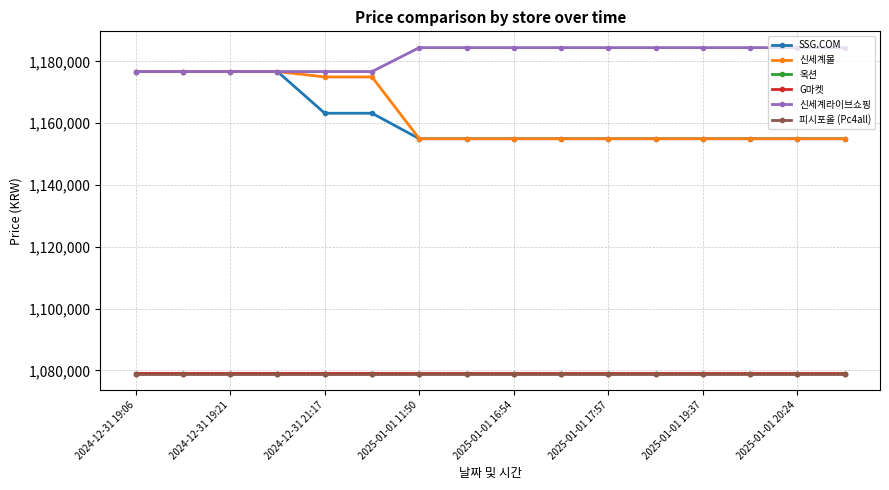

At which category does the chart reach its minimum across all series?

2024-12-31 19:06